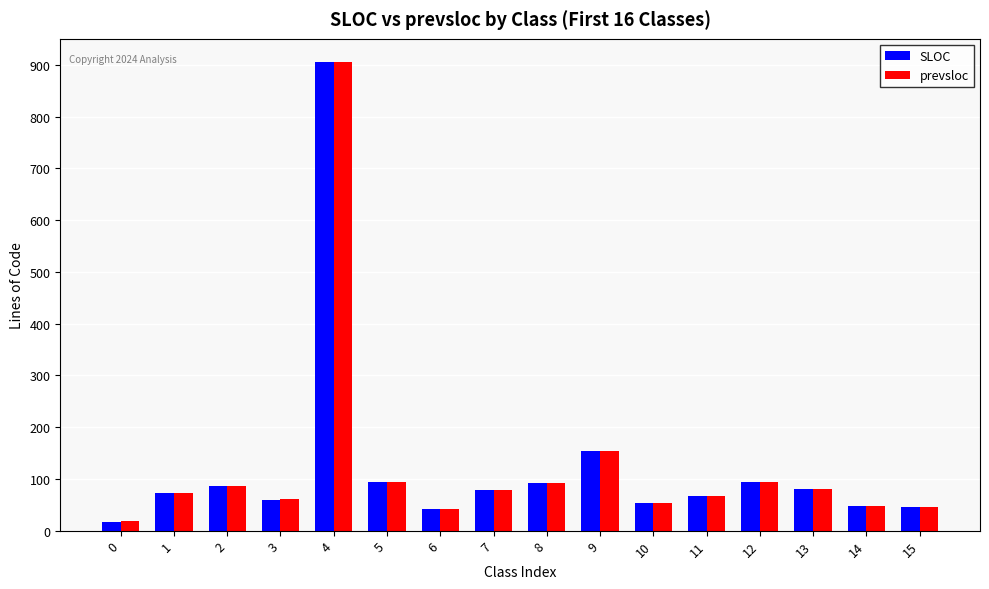

Where does the prevsloc series first go above 79?

2